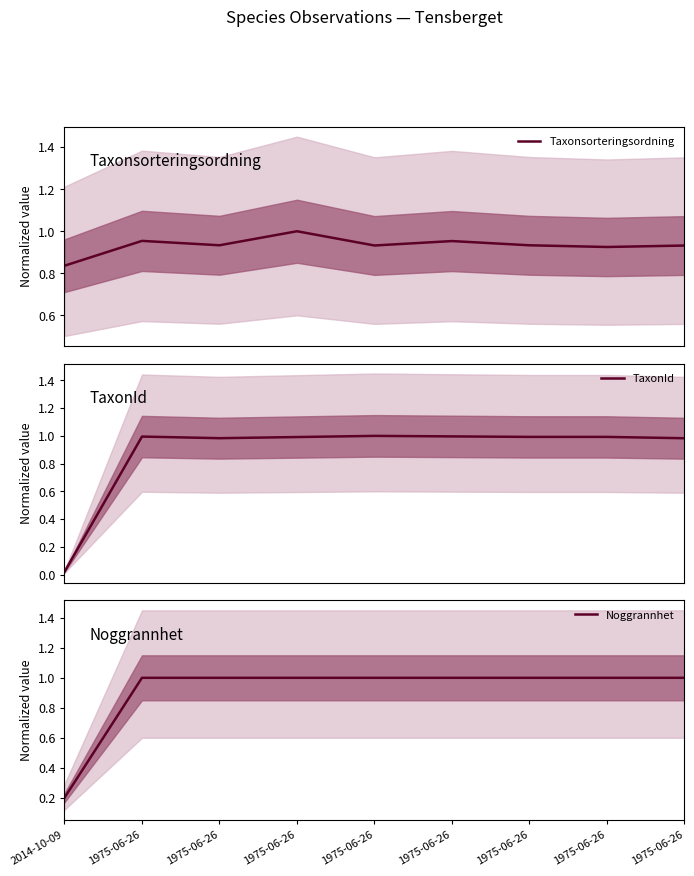

True or false: TaxonId and Noggrannhet intersect in this chart.

False